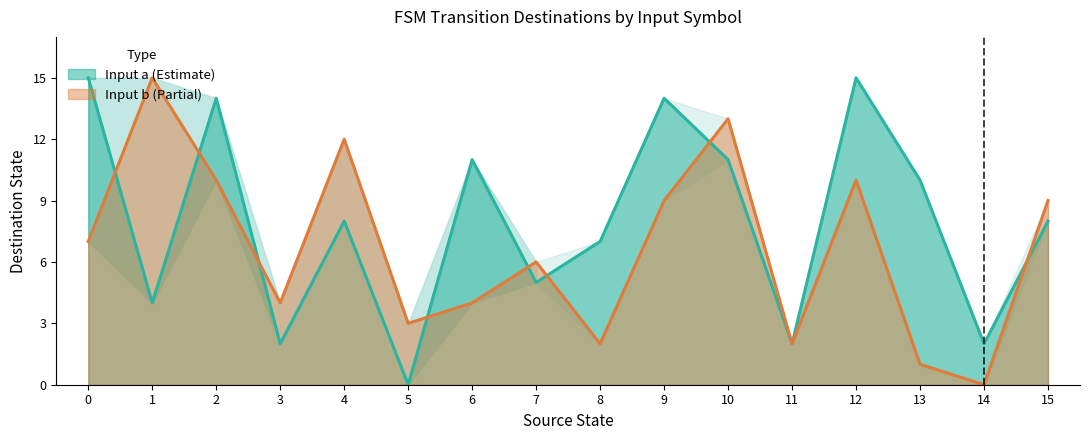

The input_b_dest series shows 15 at 1. True or false?

True